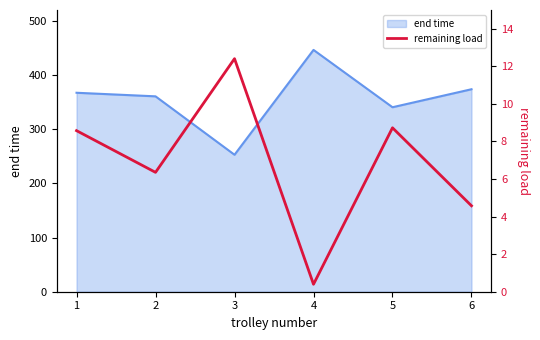

How many lines are shown in the chart?

1